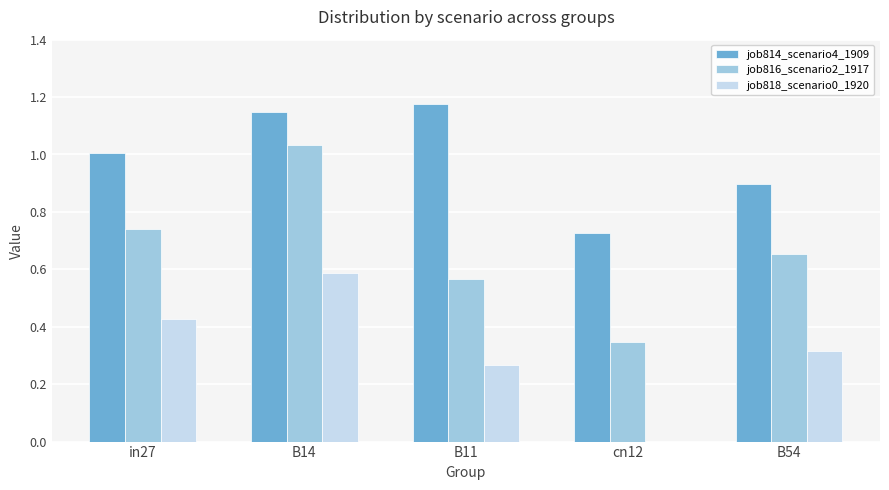

Which series changed the most between B11 and cn12?

job814_scenario4_1909